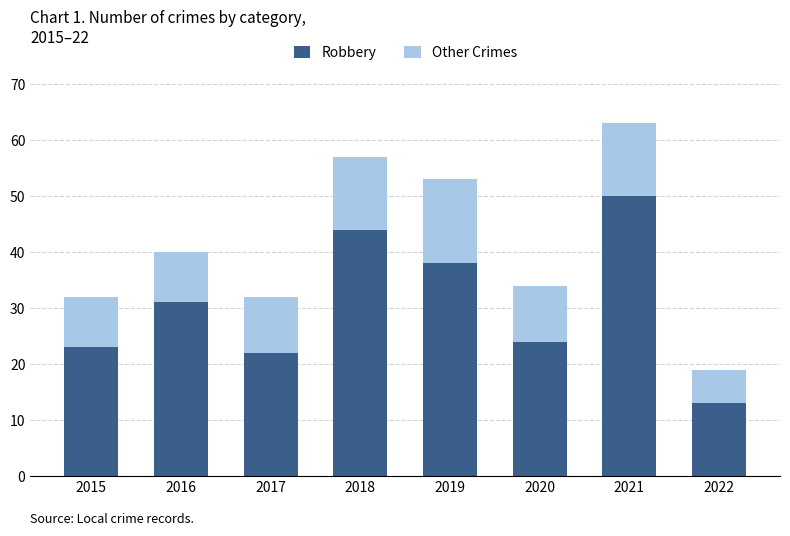

Where is Robbery nearest to the value 31?

2016